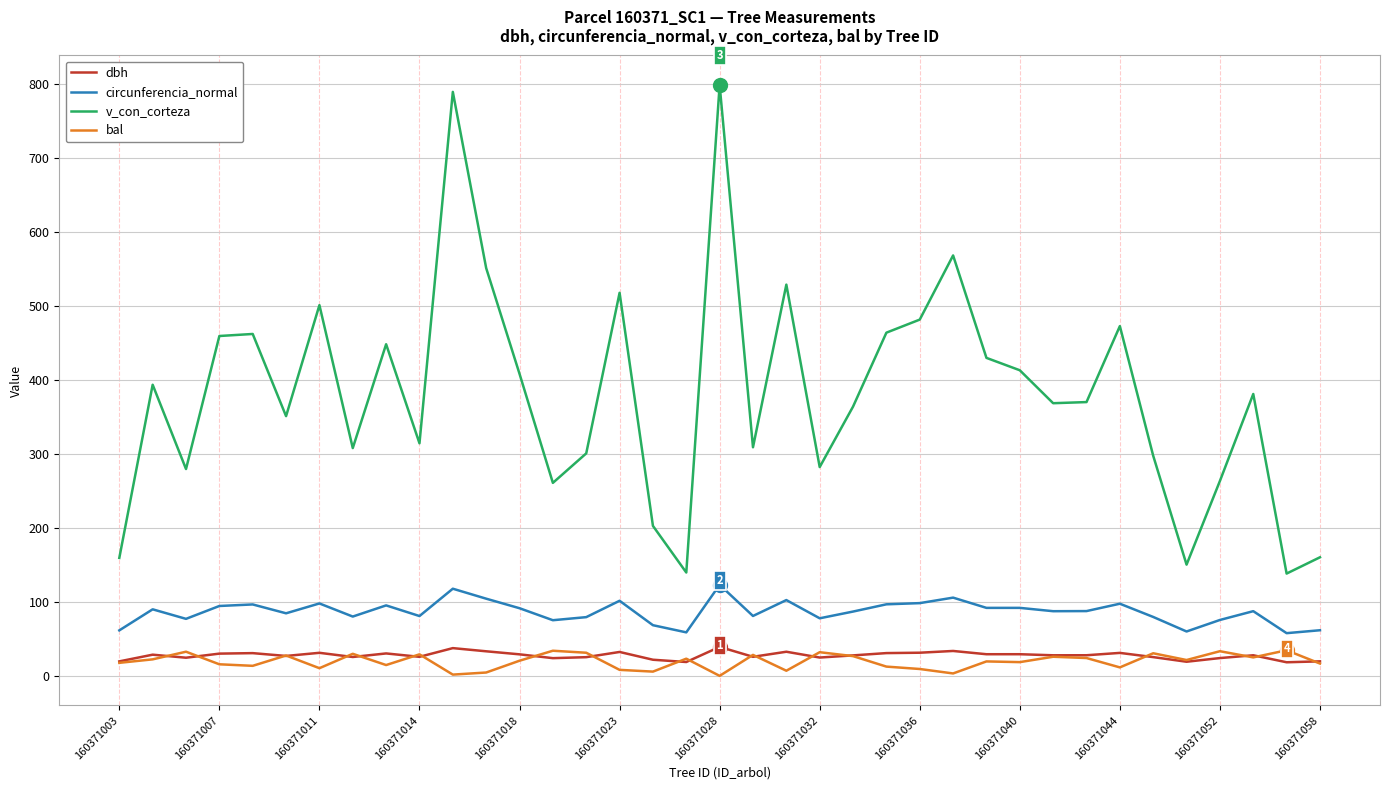

Which series has the largest total across all categories?

v_con_corteza